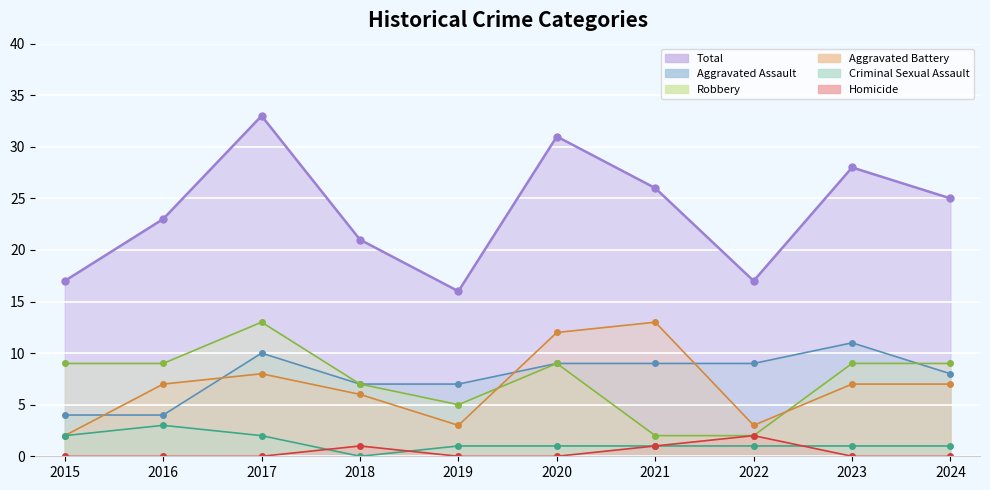

What is the sum of all Total values?

237